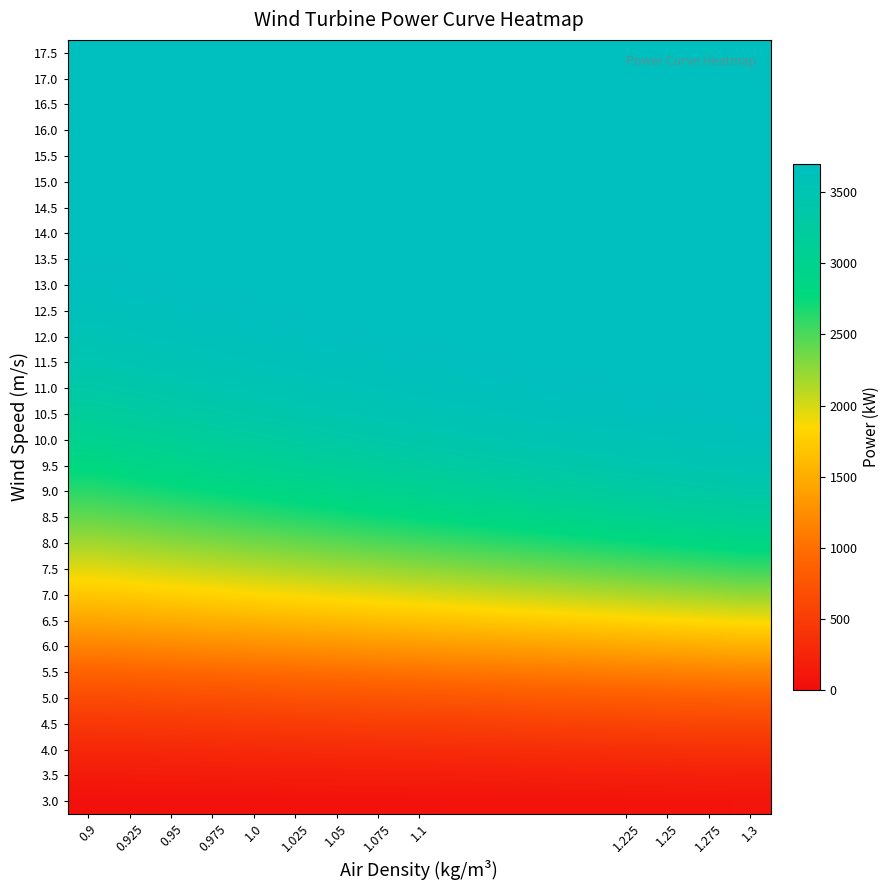

At how many categories does at least one series exceed 2185?

13